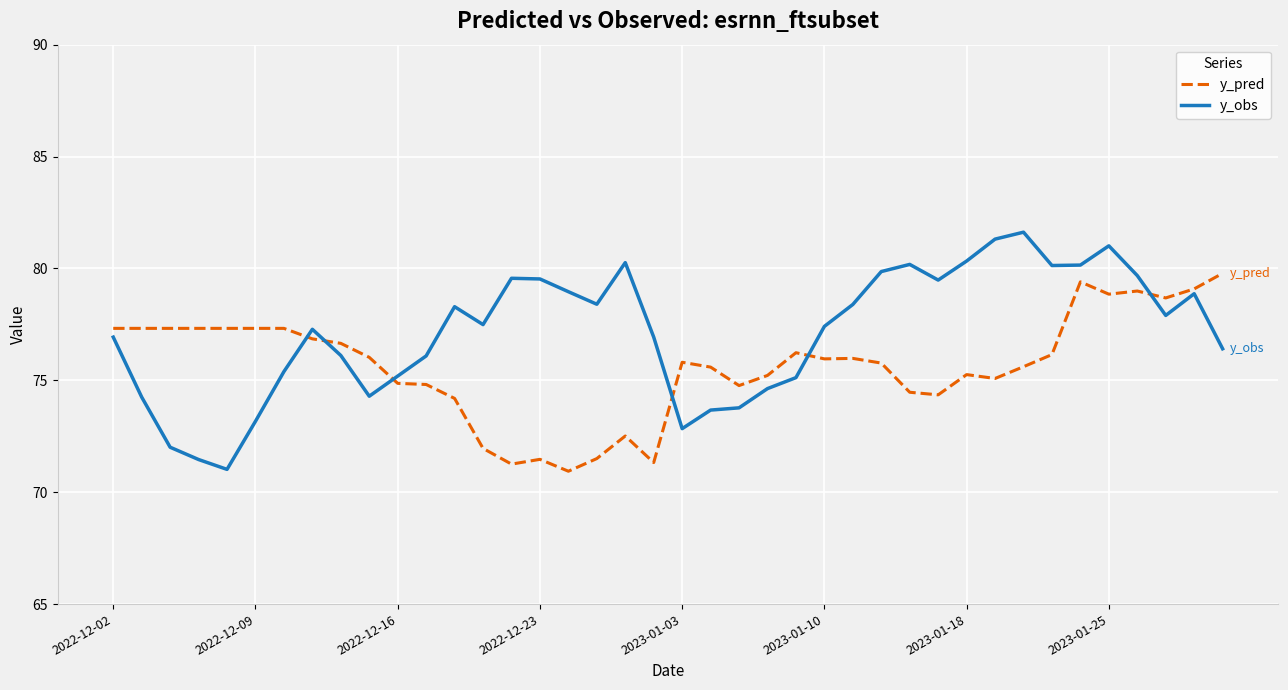

How many intersections are there between y_pred and y_obs?

6